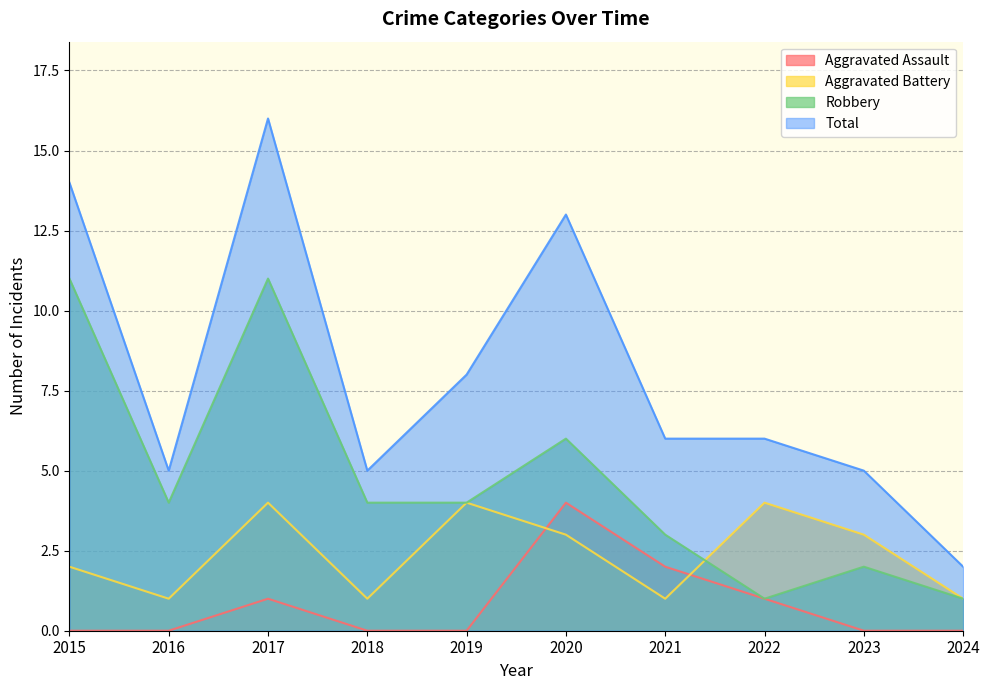

In Total, how many points are lower than both neighbors (excluding endpoints)?

2